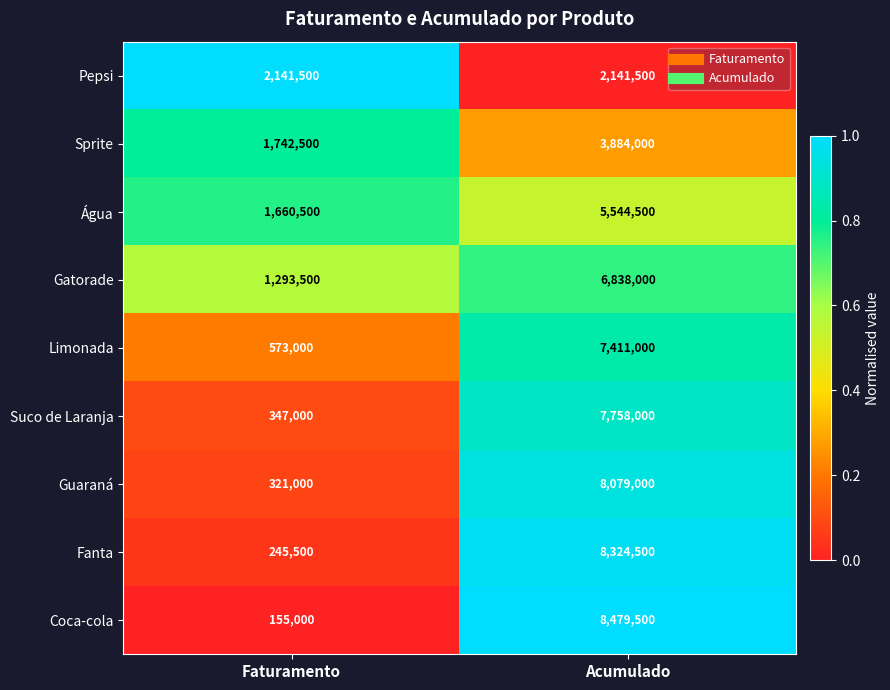

What is the difference between the maximum and minimum values in the Guaraná series?

7758000